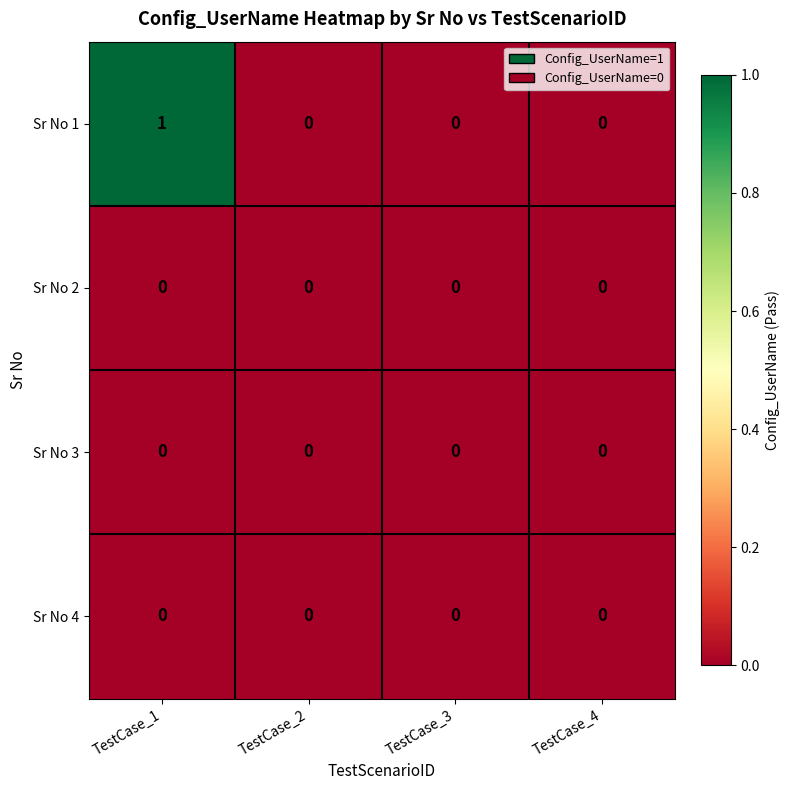

Reading right to left, what are all the values shown in this chart?

Sr No 1: TestCase_4=0	TestCase_3=0	TestCase_2=0	TestCase_1=1
Sr No 2: TestCase_4=0	TestCase_3=0	TestCase_2=0	TestCase_1=0
Sr No 3: TestCase_4=0	TestCase_3=0	TestCase_2=0	TestCase_1=0
Sr No 4: TestCase_4=0	TestCase_3=0	TestCase_2=0	TestCase_1=0